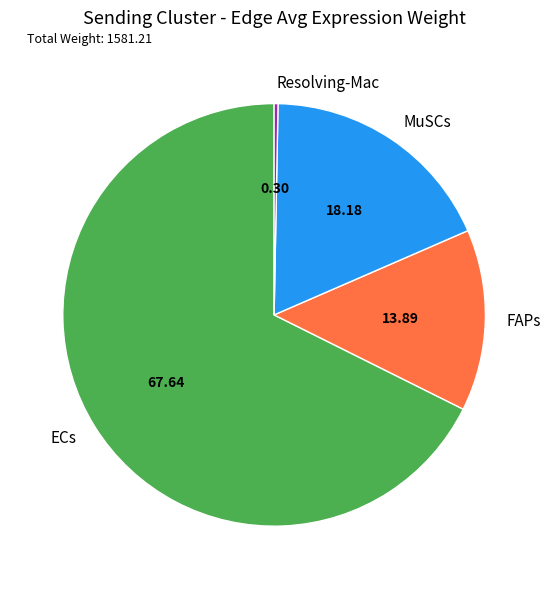

What is the majority slice?

ECs